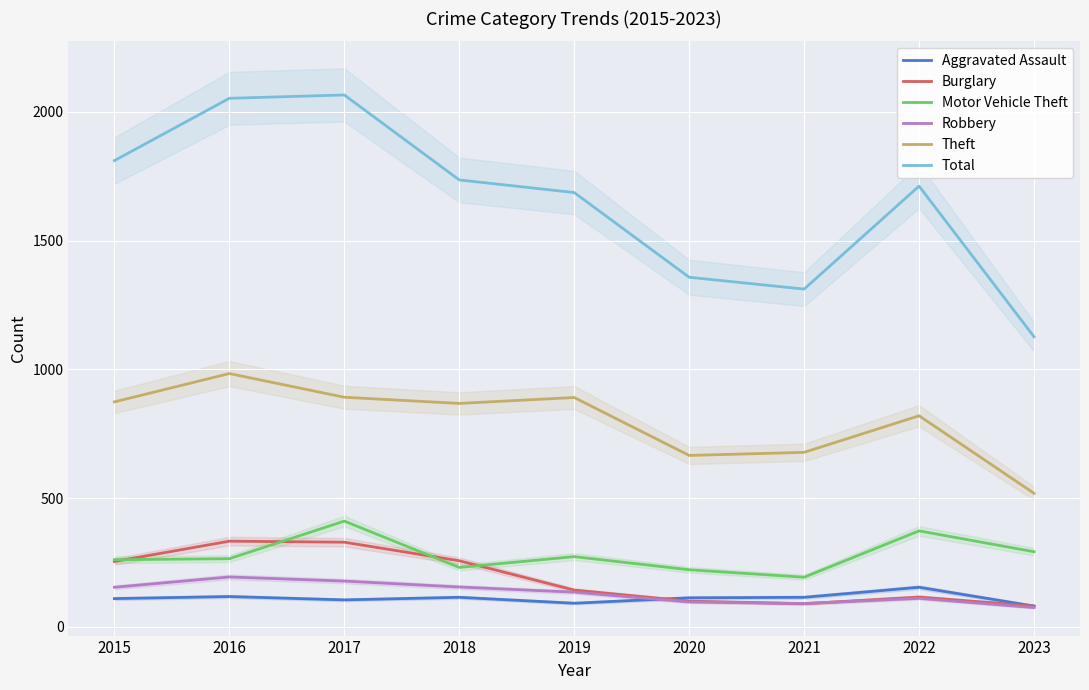

True or false: Motor Vehicle Theft and Total cross at least once.

False